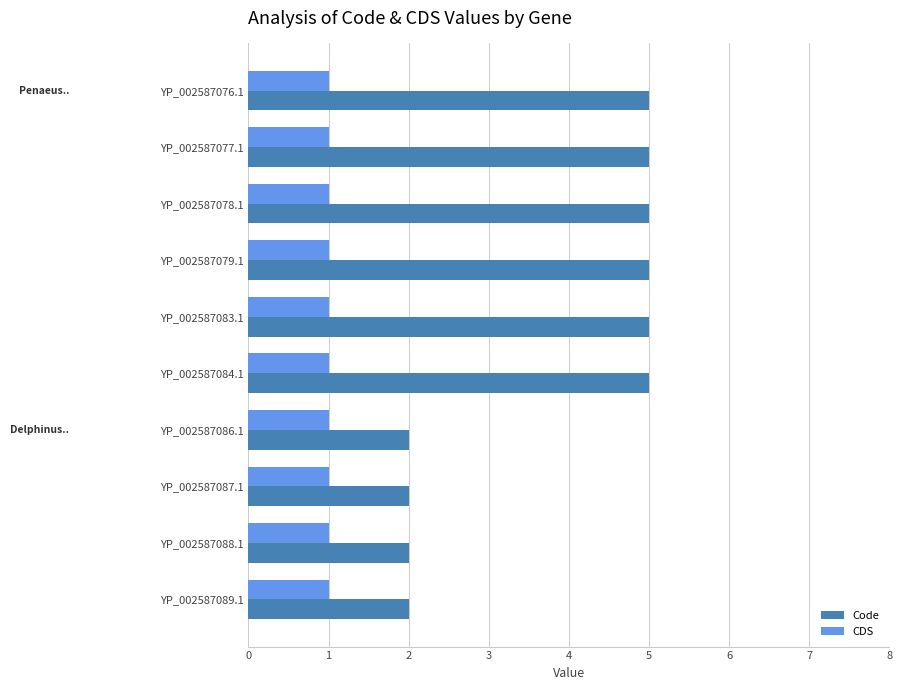

Is it true that CDS equals 0 at YP_002587077.1?

False